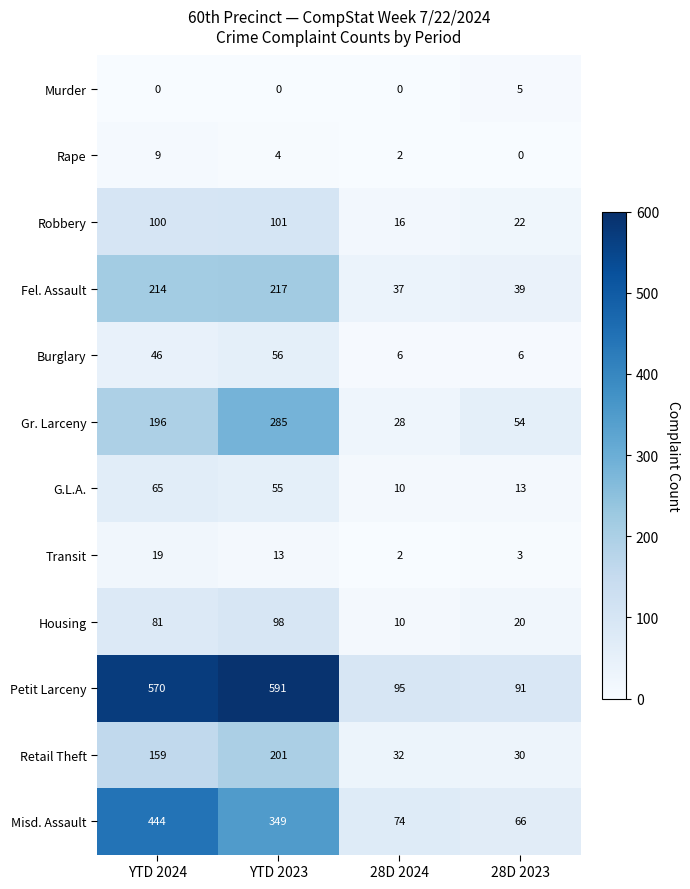

What is the sum of all Fel. Assault values?

507